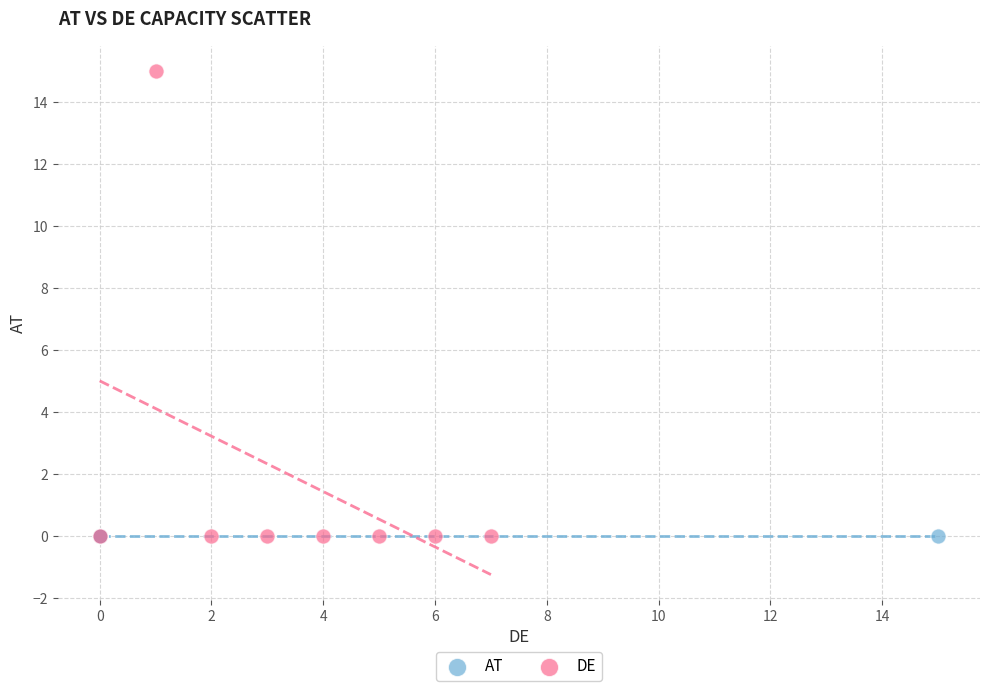

Which series reaches the maximum Y coordinate?

DE